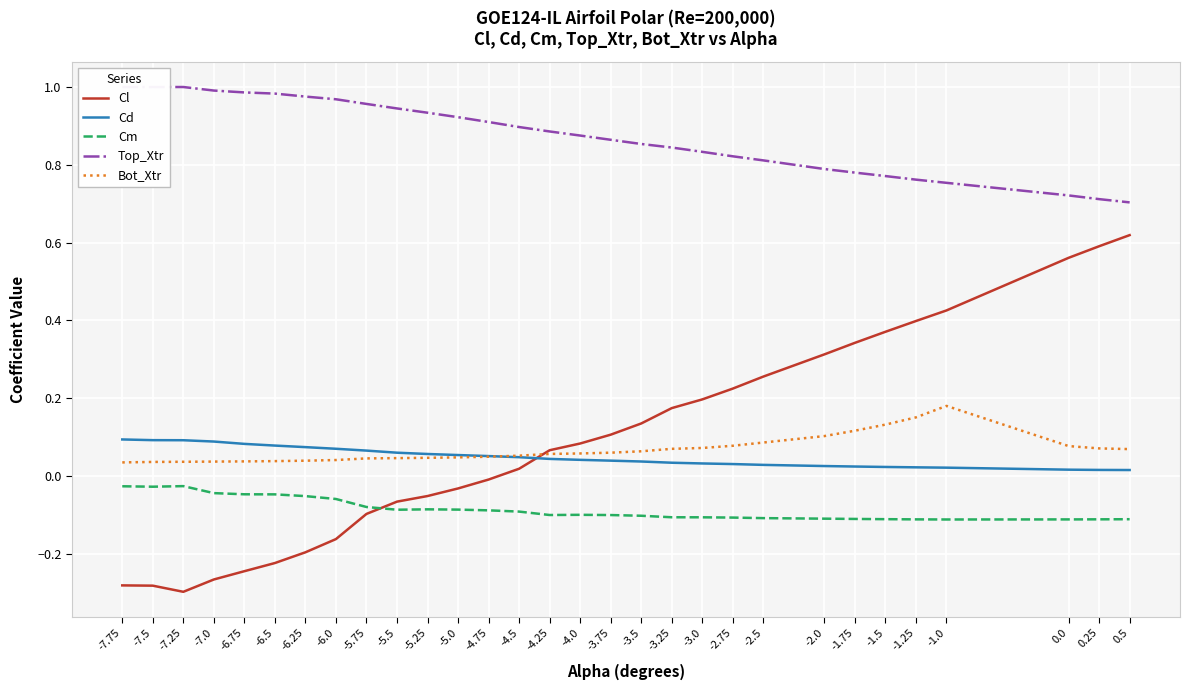

What is the difference between the highest and lowest values at 0.5?

0.8